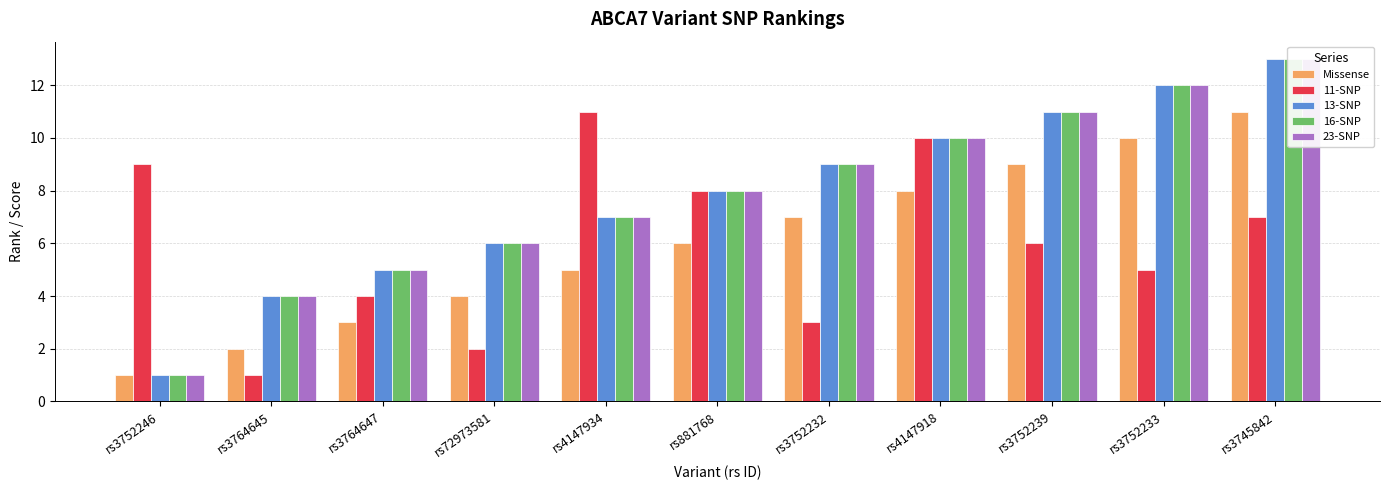

What is the lowest value of the 13-SNP series?

1